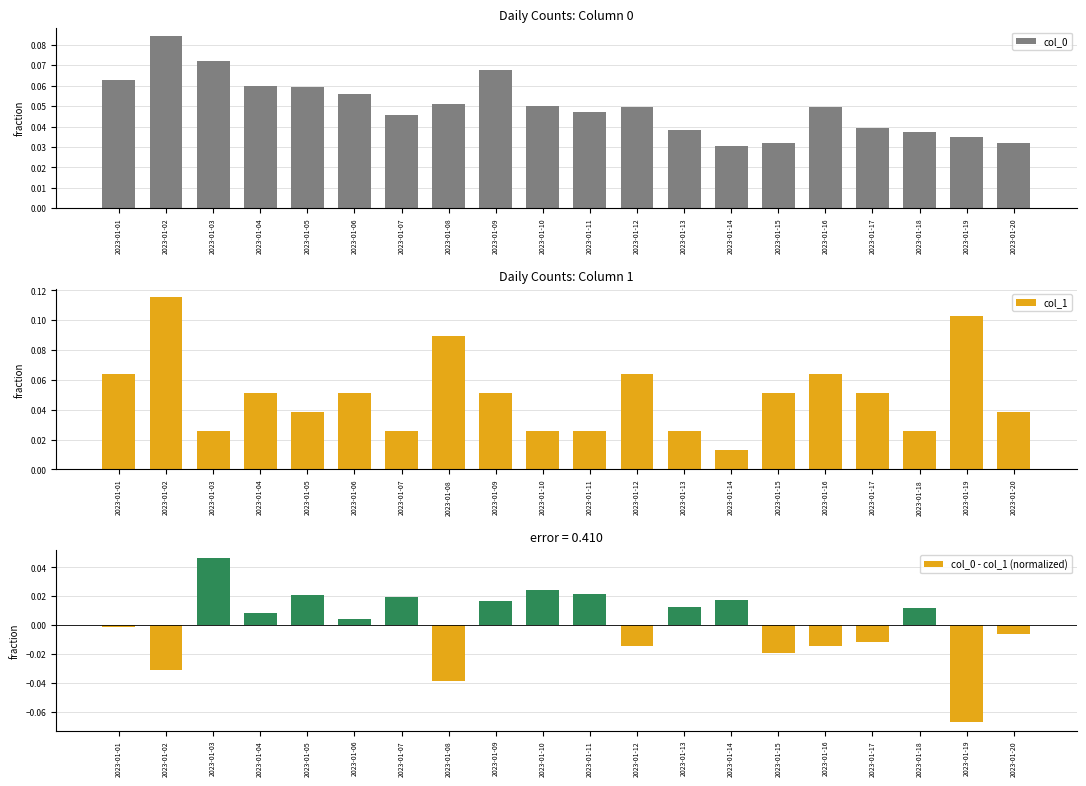

At which label is col_0 closest to 0?

2023-01-14